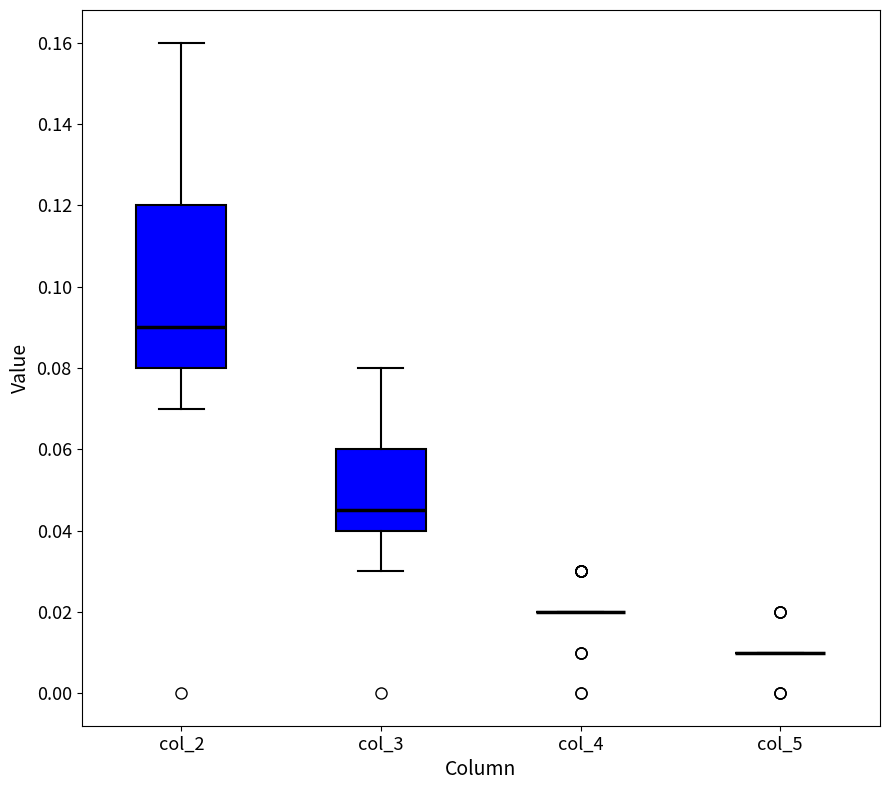

Where does the median line of the box for col_2 sit on the y-axis? The values are not printed on the chart, so give them approximately, as read against the axis.

0.090